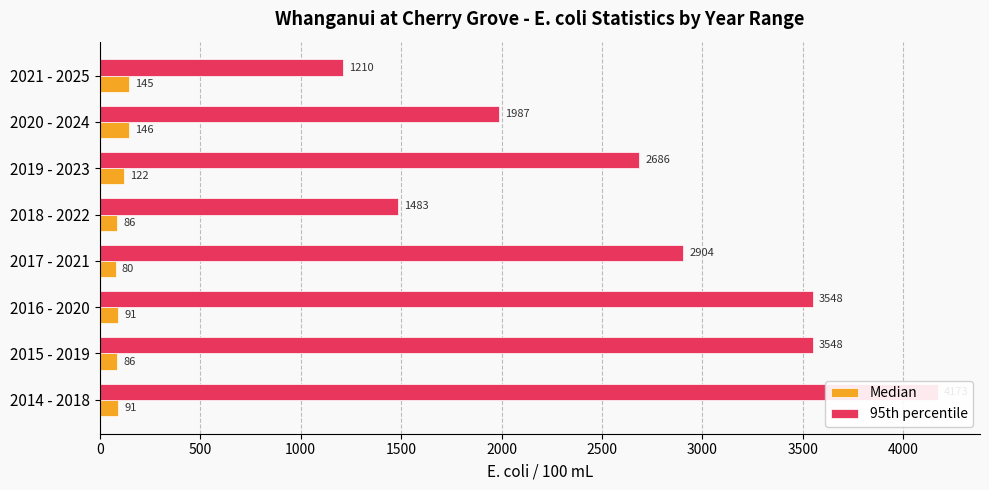

Rank the series at 1500 from lowest to highest value.

Median, 95th percentile